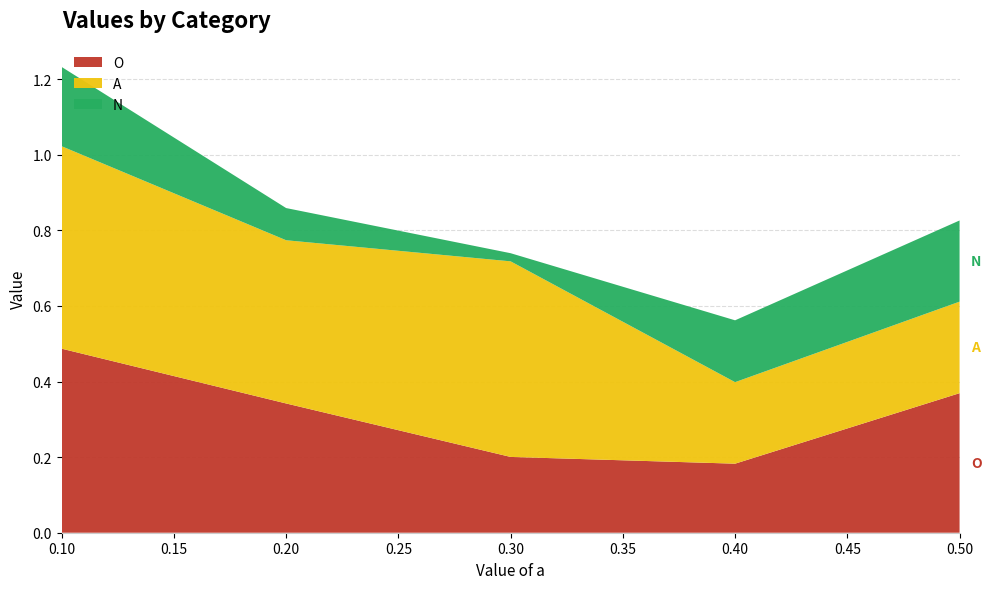

Reading left to right, transcribe all the data shown in this chart.

O: 0.1=0.5	0.2=0.3	0.3=0.2	0.4=0.2	0.5=0.4
A: 0.1=0.5	0.2=0.4	0.3=0.5	0.4=0.2	0.5=0.2
N: 0.1=0.2	0.2=0.1	0.3=0.0	0.4=0.2	0.5=0.2